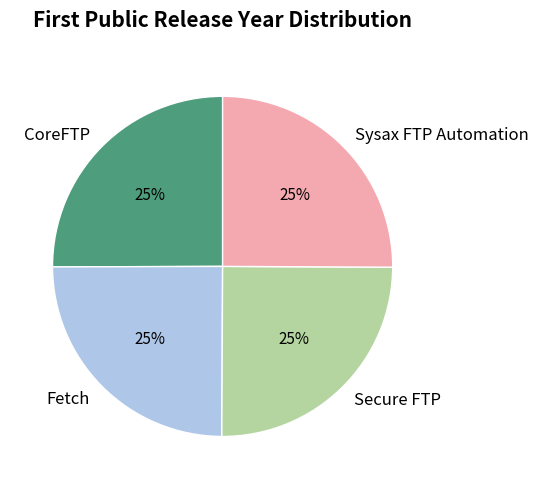

What percentage is the Sysax FTP Automation slice, to the nearest percent?

25%